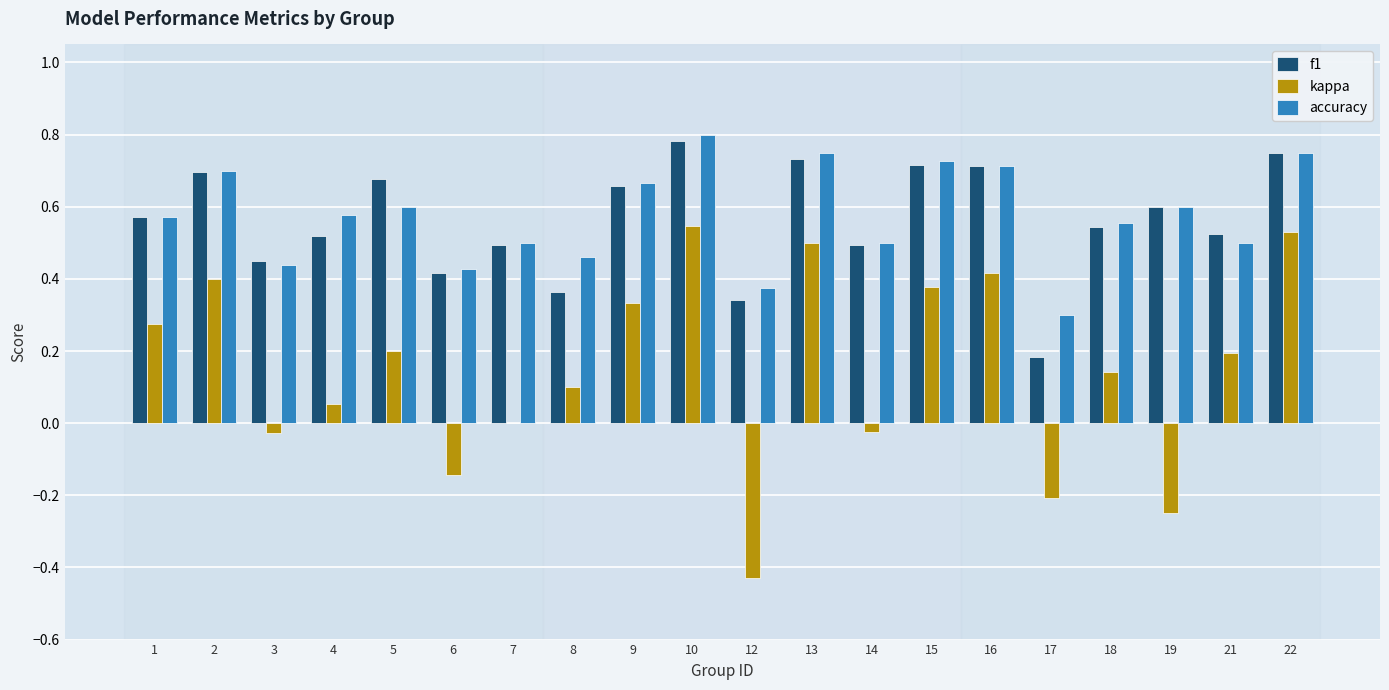

What is the sum of all kappa values?

3.0